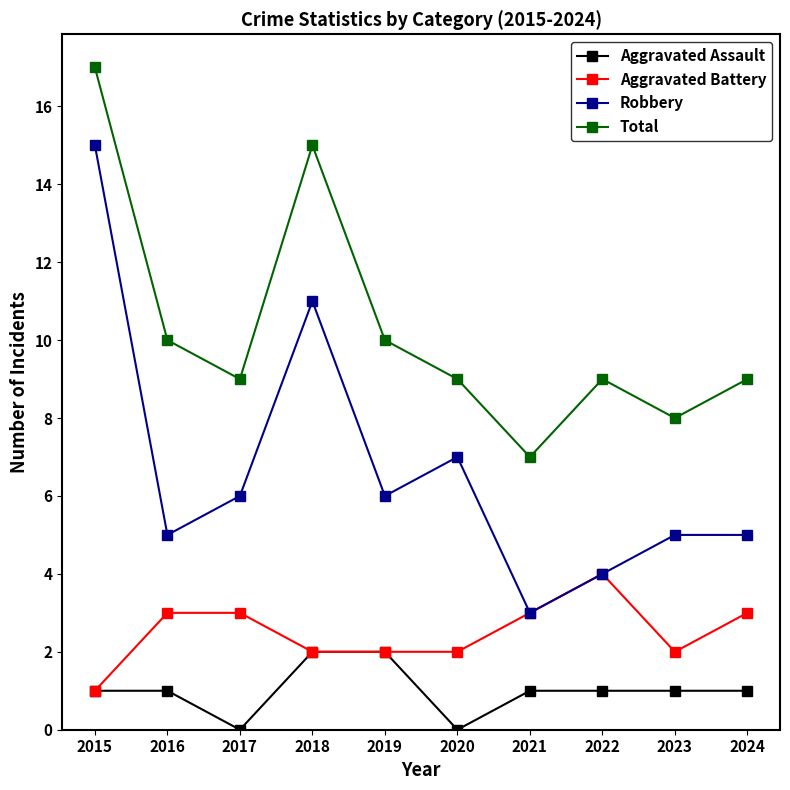

Count the number of categories in the chart.

10